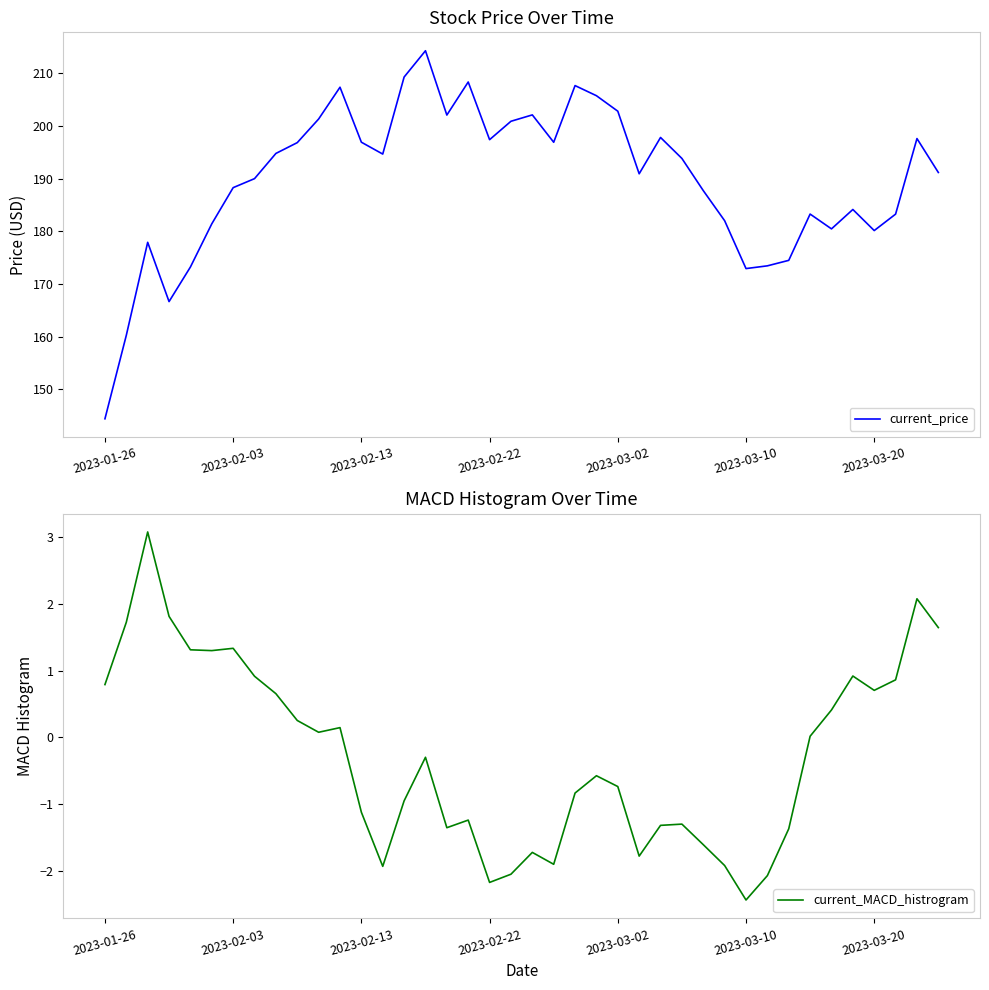

Reading left to right, list all the values displayed in this chart.

current_price: 144.4	160.3	177.9	166.7	173.2	181.4	188.3	190.0	194.8	196.8	201.3	207.3	196.9	194.6	209.2	214.2	202.0	208.3	197.4	200.9	202.1	196.9	207.6	205.7	202.8	190.9	197.8	193.8	187.7	182.0	172.9	173.4	174.5	183.3	180.4	184.1	180.1	183.2	197.6	191.1
current_MACD_histrogram: 0.8	1.7	3.1	1.8	1.3	1.3	1.3	0.9	0.7	0.3	0.1	0.1	-1.1	-1.9	-0.9	-0.3	-1.4	-1.2	-2.2	-2.0	-1.7	-1.9	-0.8	-0.6	-0.7	-1.8	-1.3	-1.3	-1.6	-1.9	-2.4	-2.1	-1.4	0.0	0.4	0.9	0.7	0.9	2.1	1.6